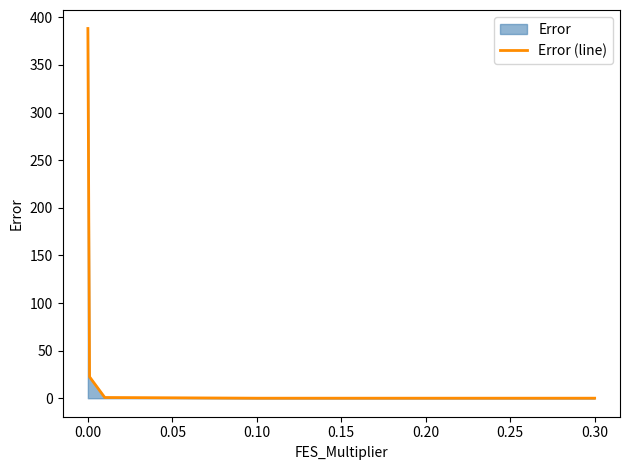

What is the average value?

68.6